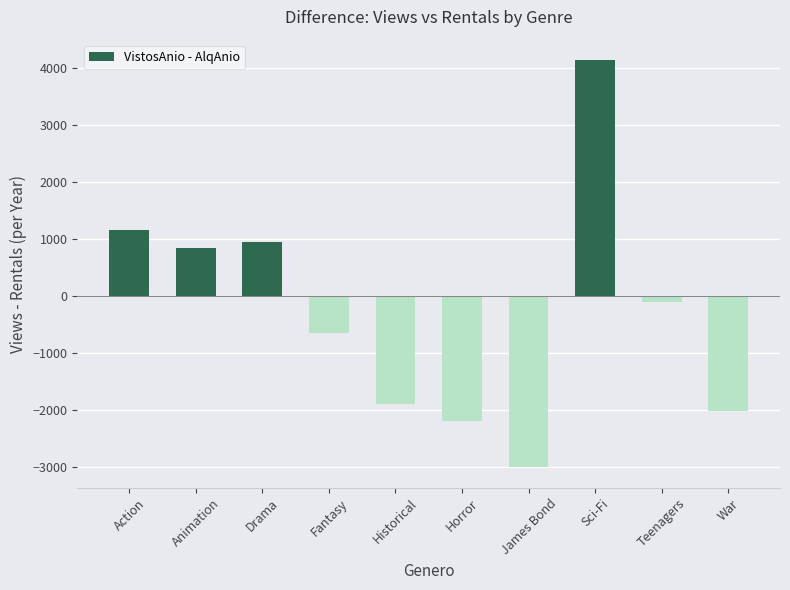

What is the label of the 4th bar from the right?

James Bond